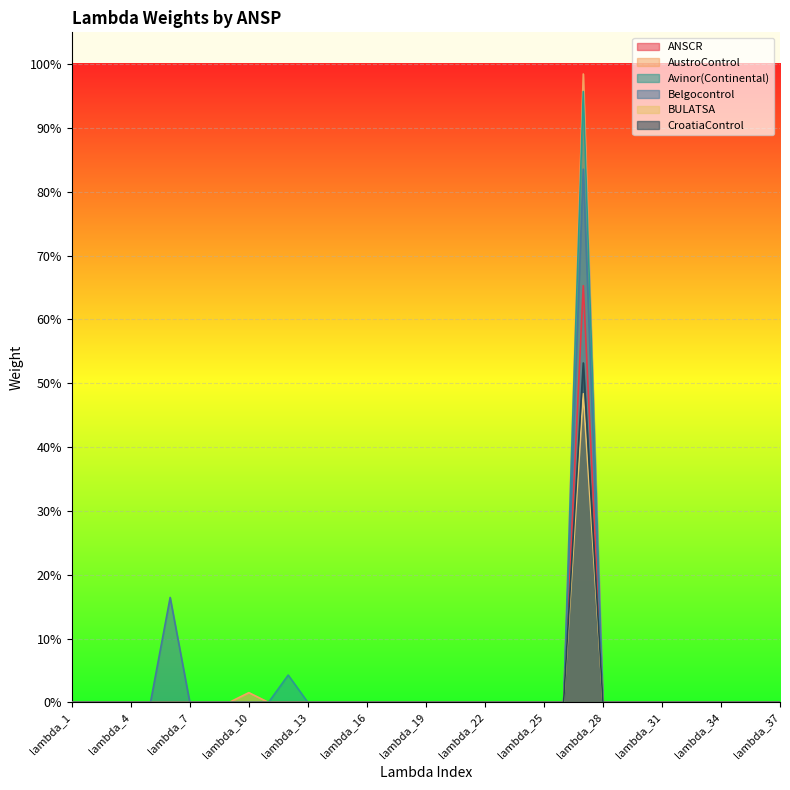

Rank the series at lambda_14 from lowest to highest value.

ANSCR, AustroControl, Avinor(Continental), Belgocontrol, BULATSA, CroatiaControl